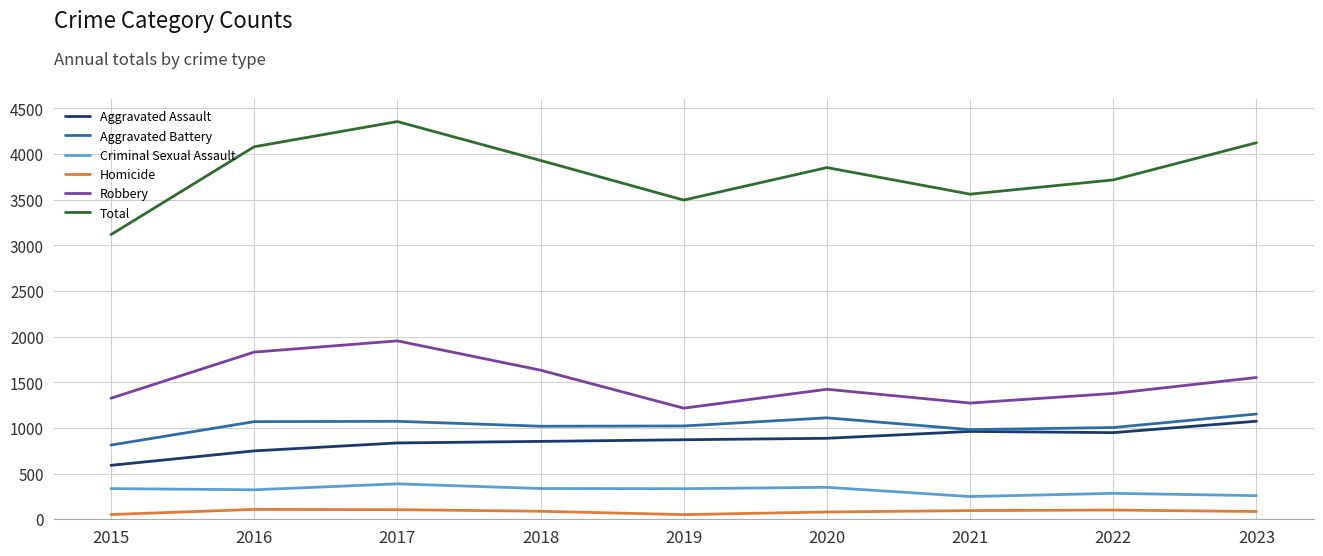

Which series has the widest spread of values?

Total